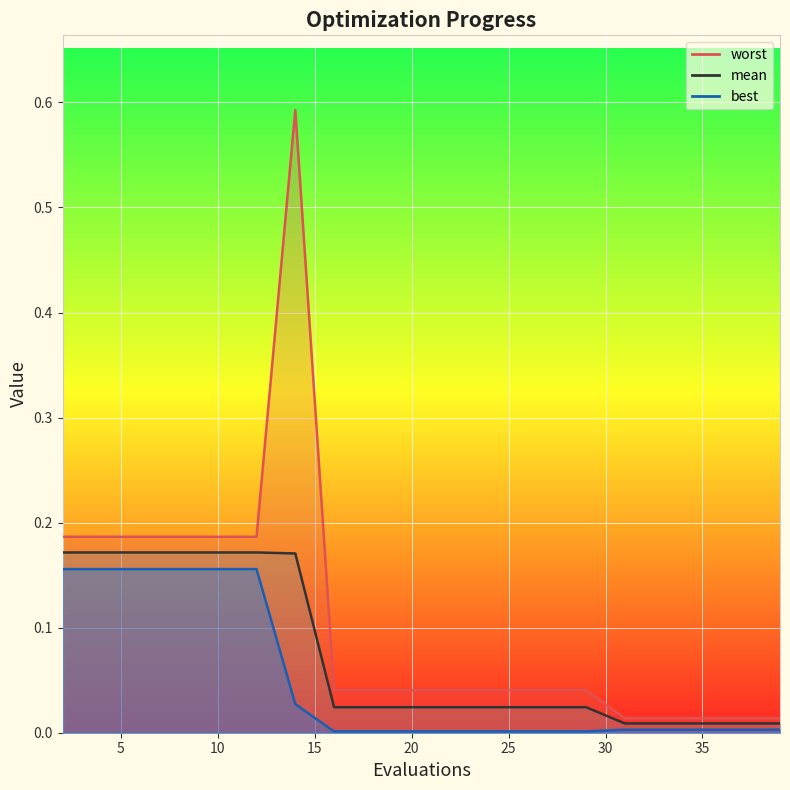

What is the average value of the mean series?

0.1